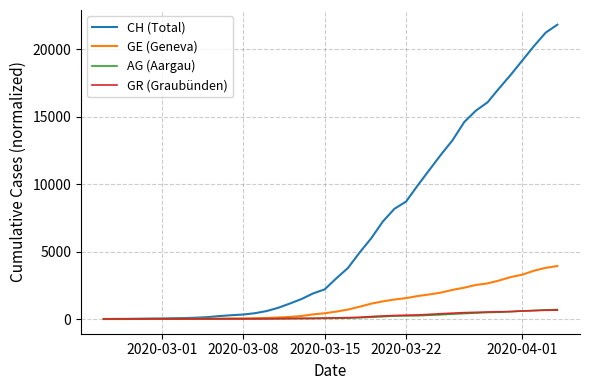

What is the greatest value displayed?

21817